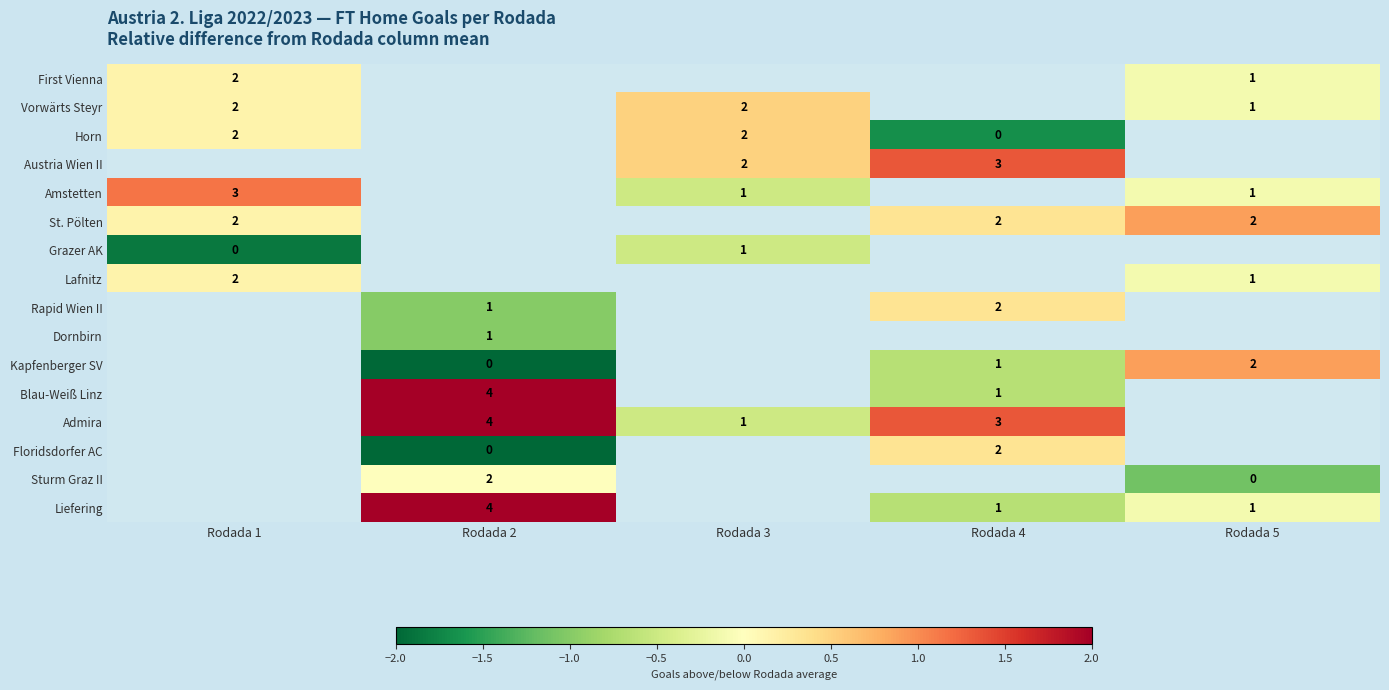

Which category has the lowest value in the Grazer AK series?

Rodada 1